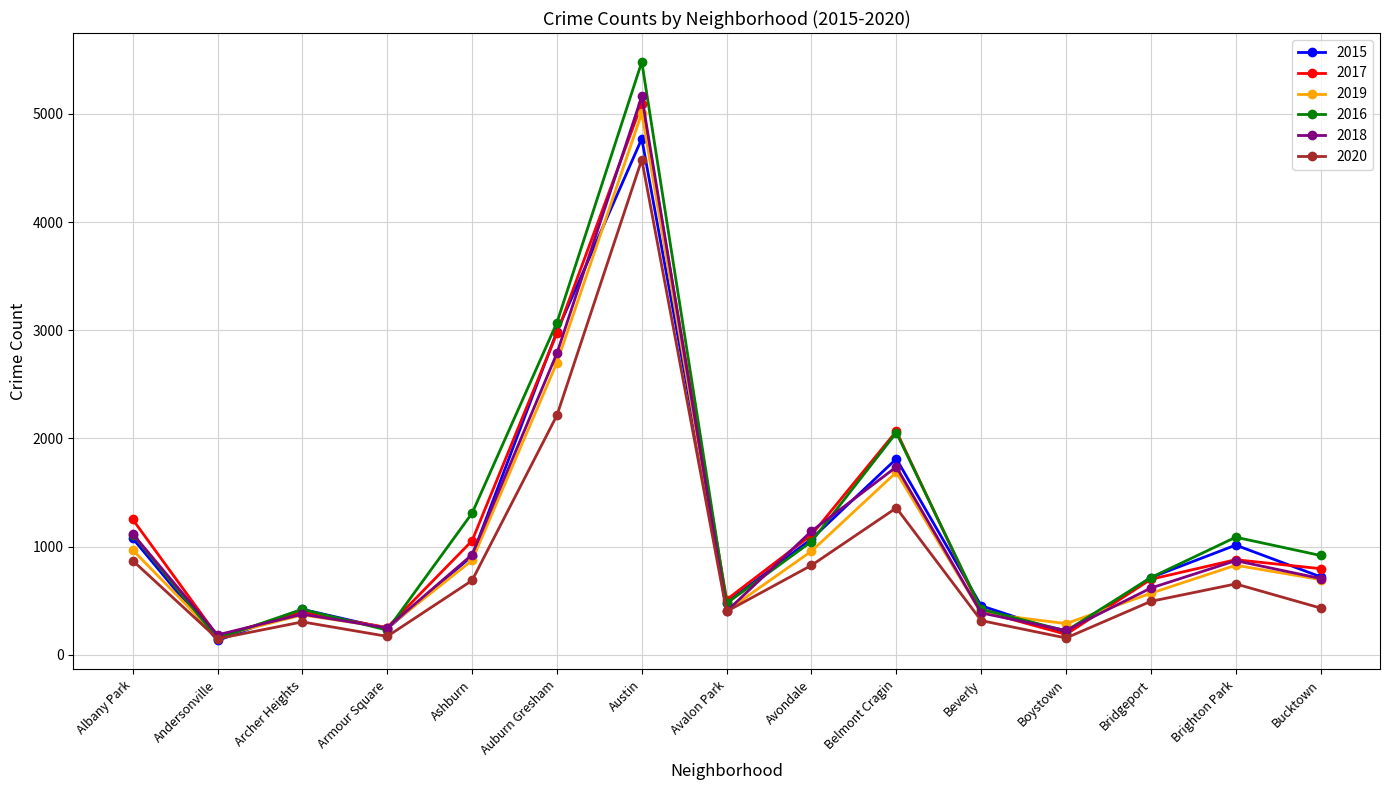

Which series ends up on top after the final intersection of 2016 and 2017?

2016